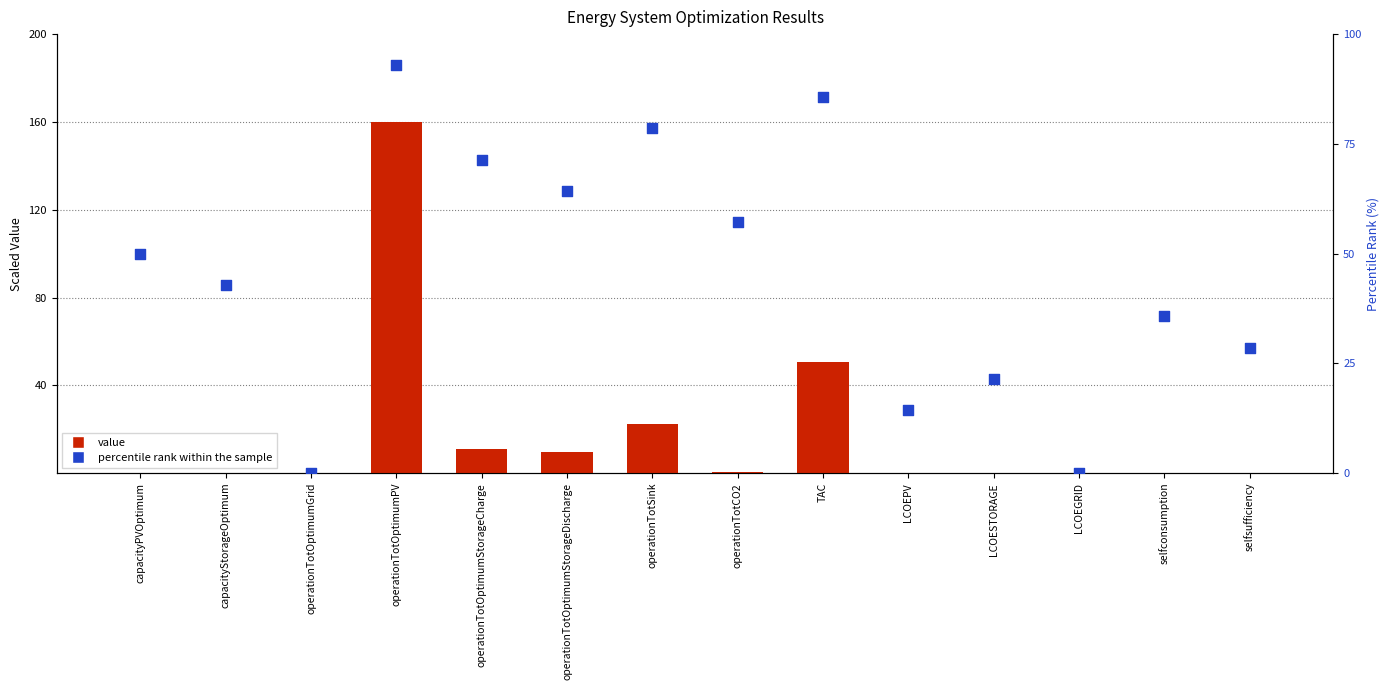

Which series has the widest spread of Y values?

value